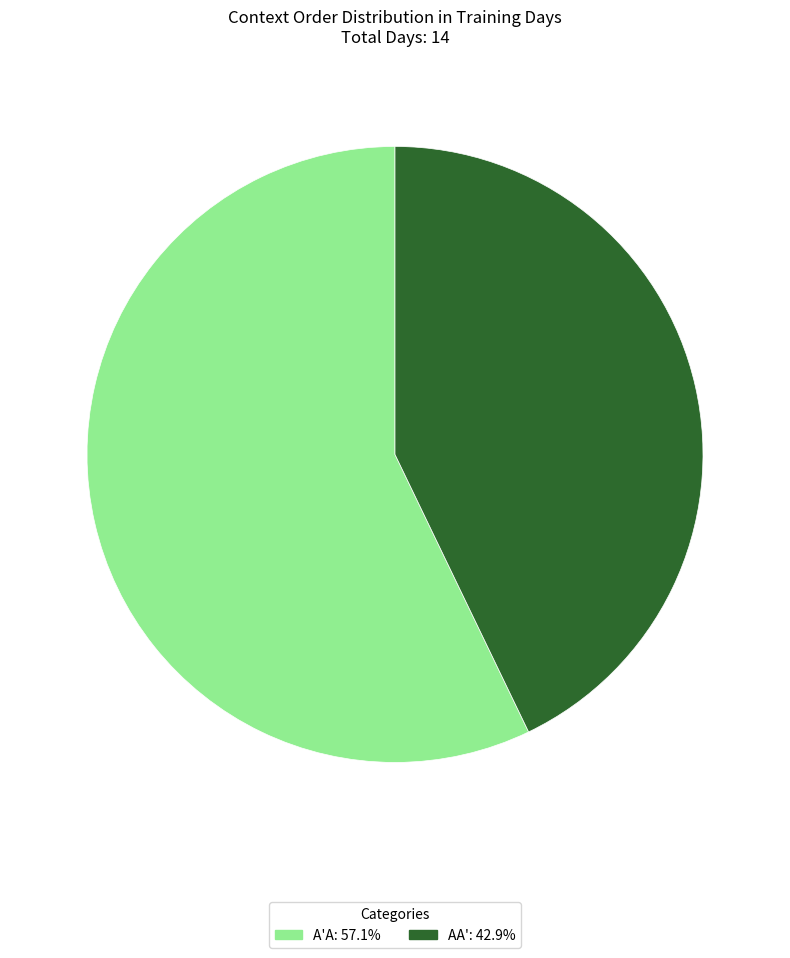

Is the sum of AA' and A'A greater than half?

Yes